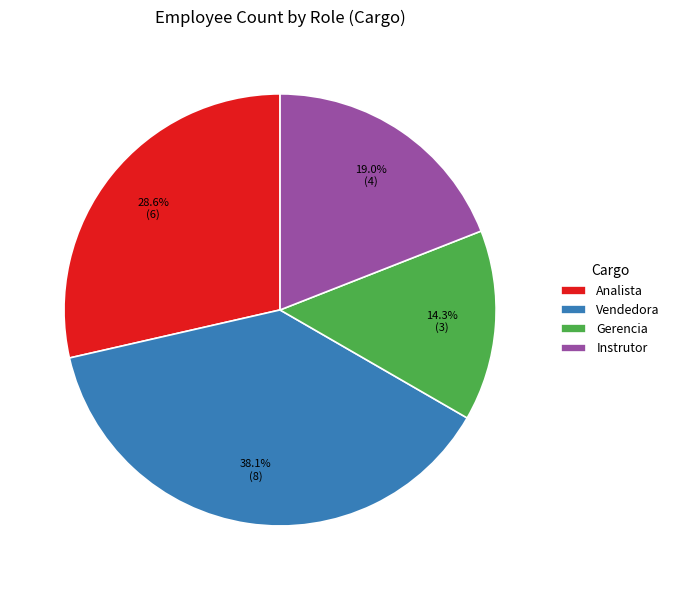

How many slices are in this pie chart?

4